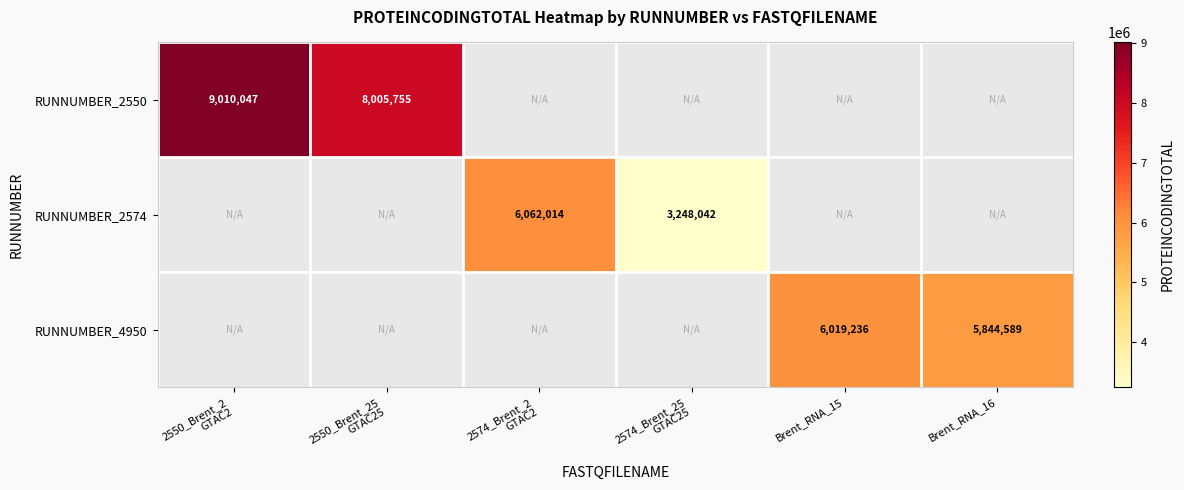

Is it true that RUNNUMBER_4950 equals 8392118 at Brent_RNA_16?

False